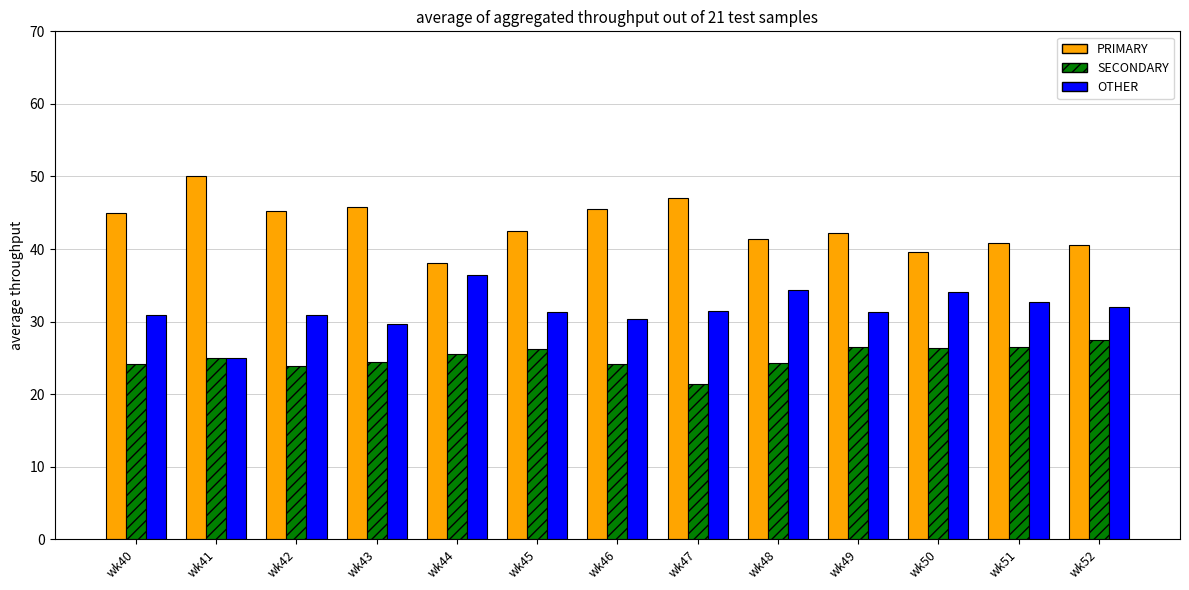

What are all the series names shown in the legend?

PRIMARY, SECONDARY, OTHER